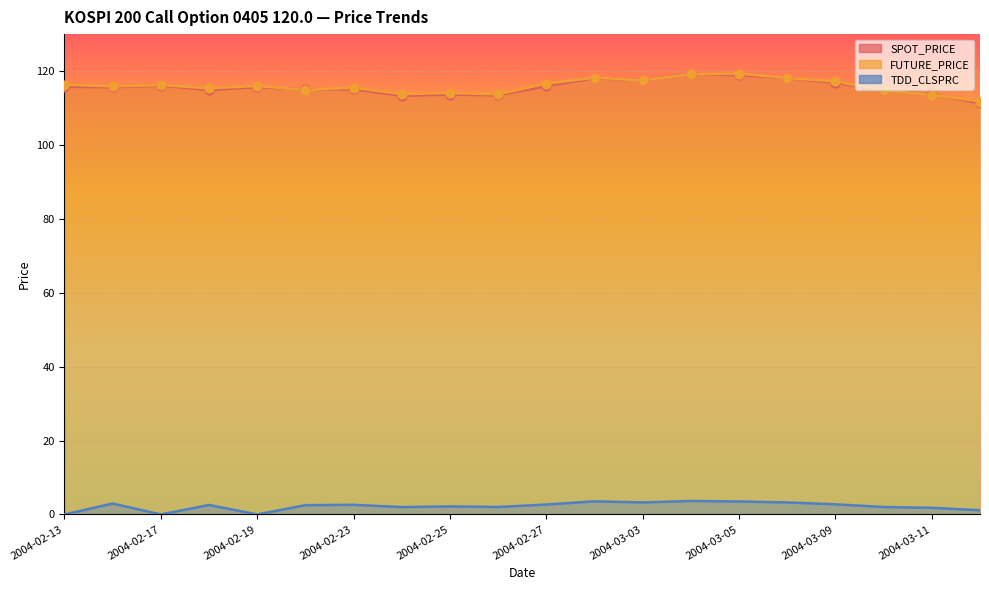

Which series contains the highest Y value?

FUTURE_PRICE